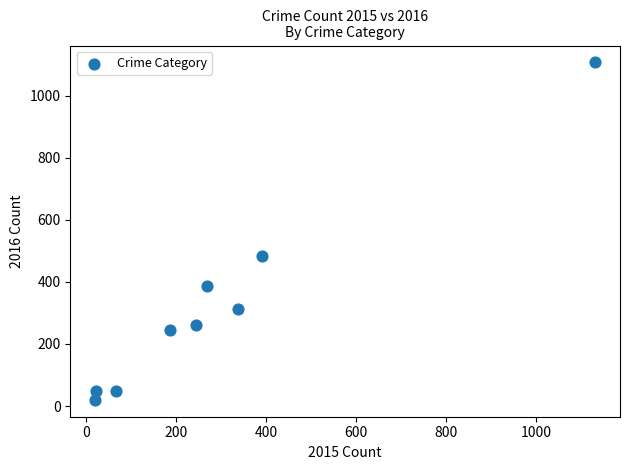

What is the average Y value?

324